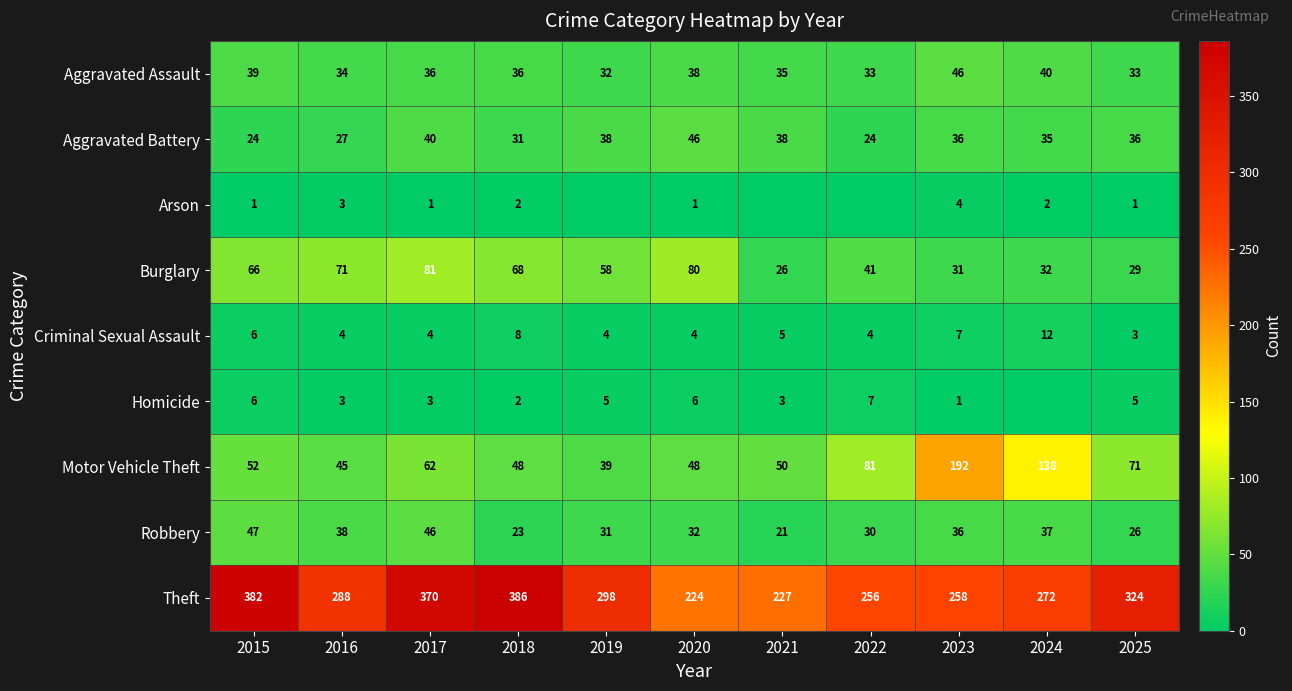

What is the sum of the Burglary values at 2020 and 2017?

161